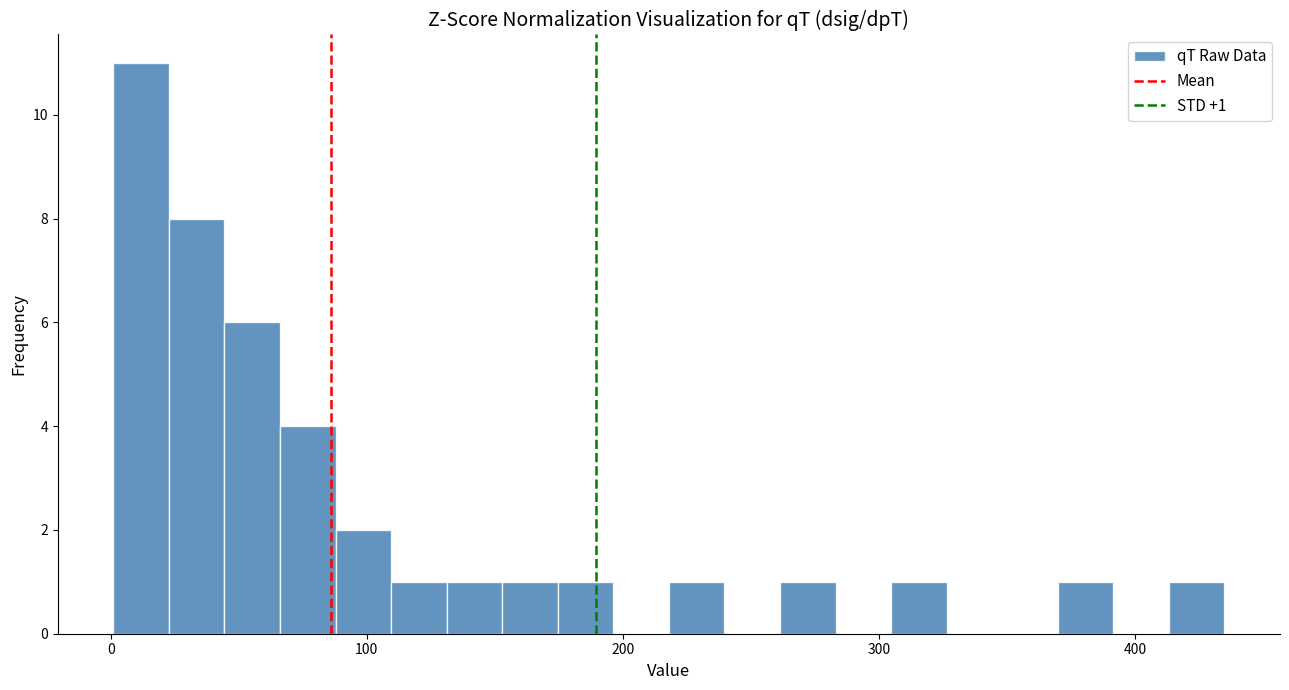

Read against the x-axis, roughly where is the centre of the tallest bar?

10